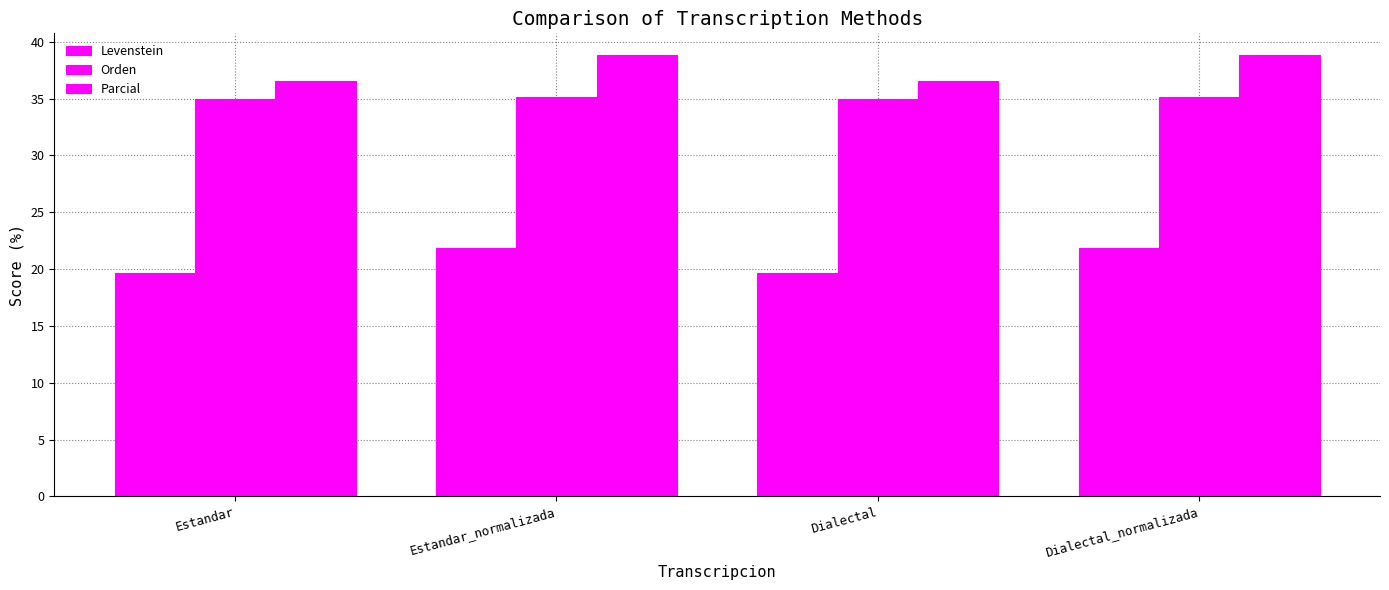

List the series in order of their peak value, lowest first.

Levenstein, Orden, Parcial